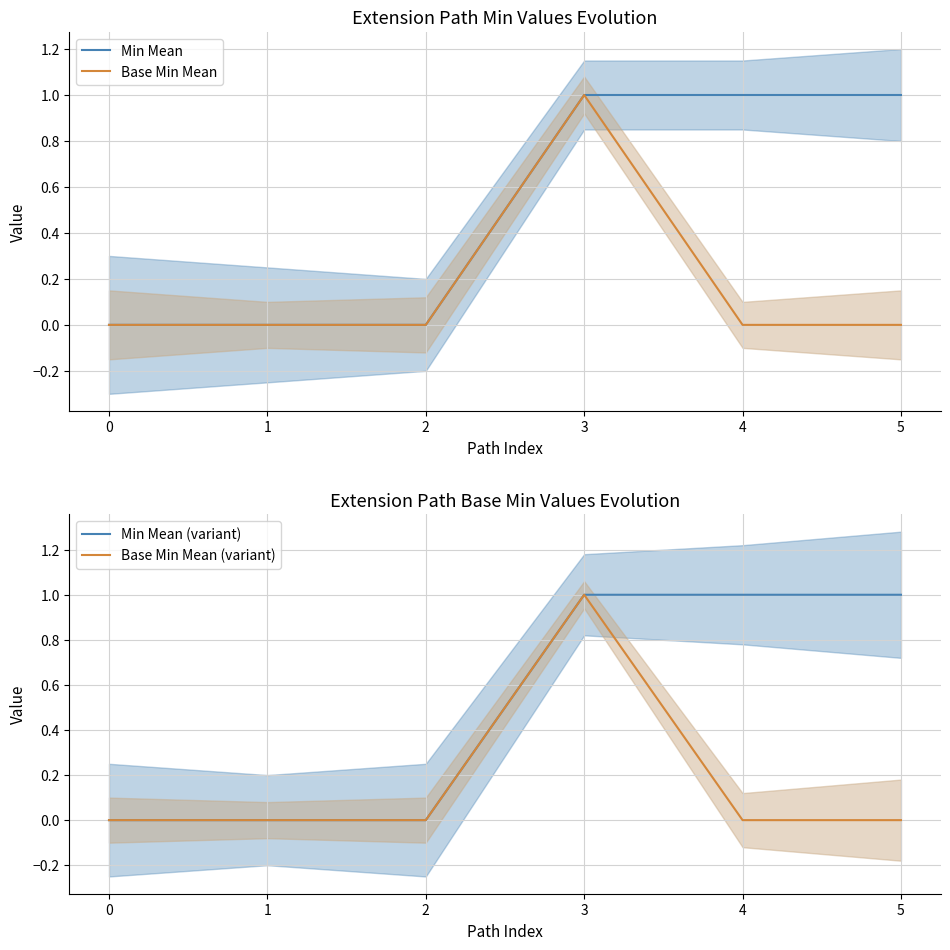

How many lines are shown in the chart?

4